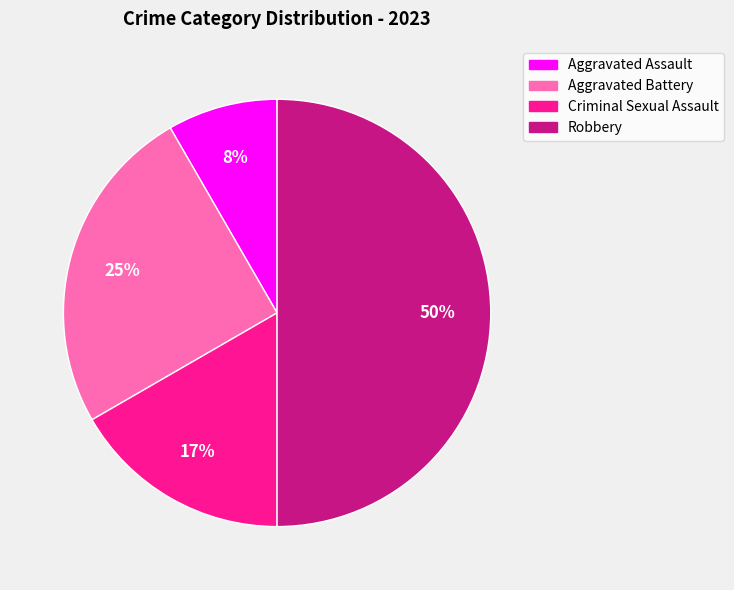

What is the smallest slice in the pie chart?

Aggravated Assault